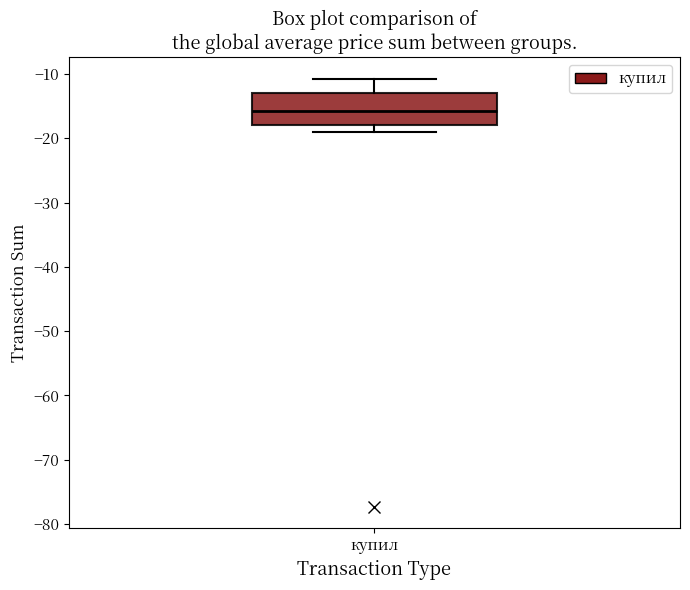

Where does the median line of the box for купил sit on the y-axis? The values are not printed on the chart, so give them approximately, as read against the axis.

-16